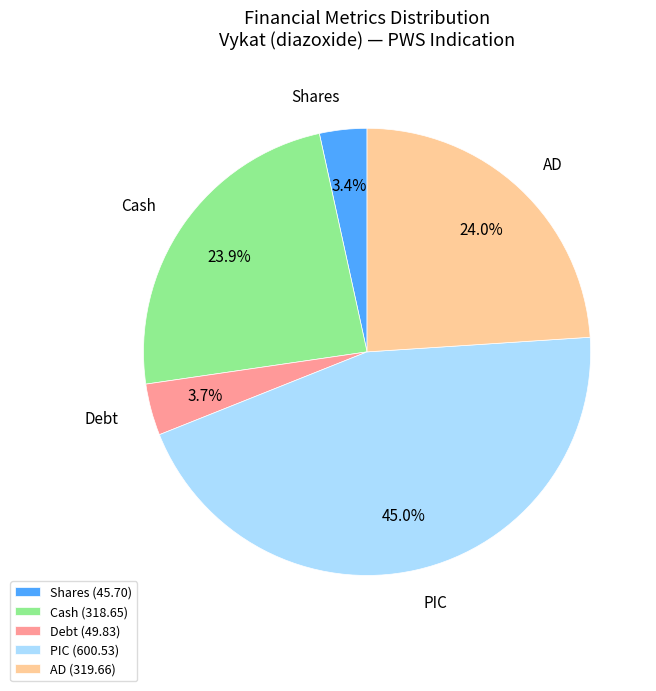

Approximately how many times larger is the value at AD compared to PIC?

0.5